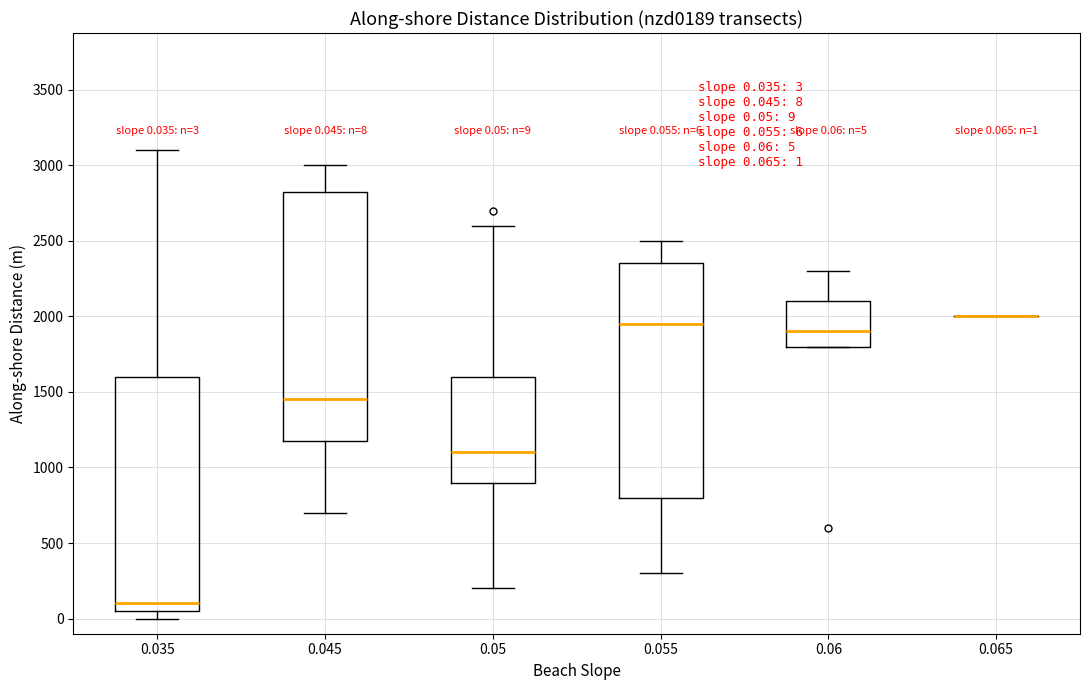

Which box is the tallest, from its lower edge to its upper edge?

0.045